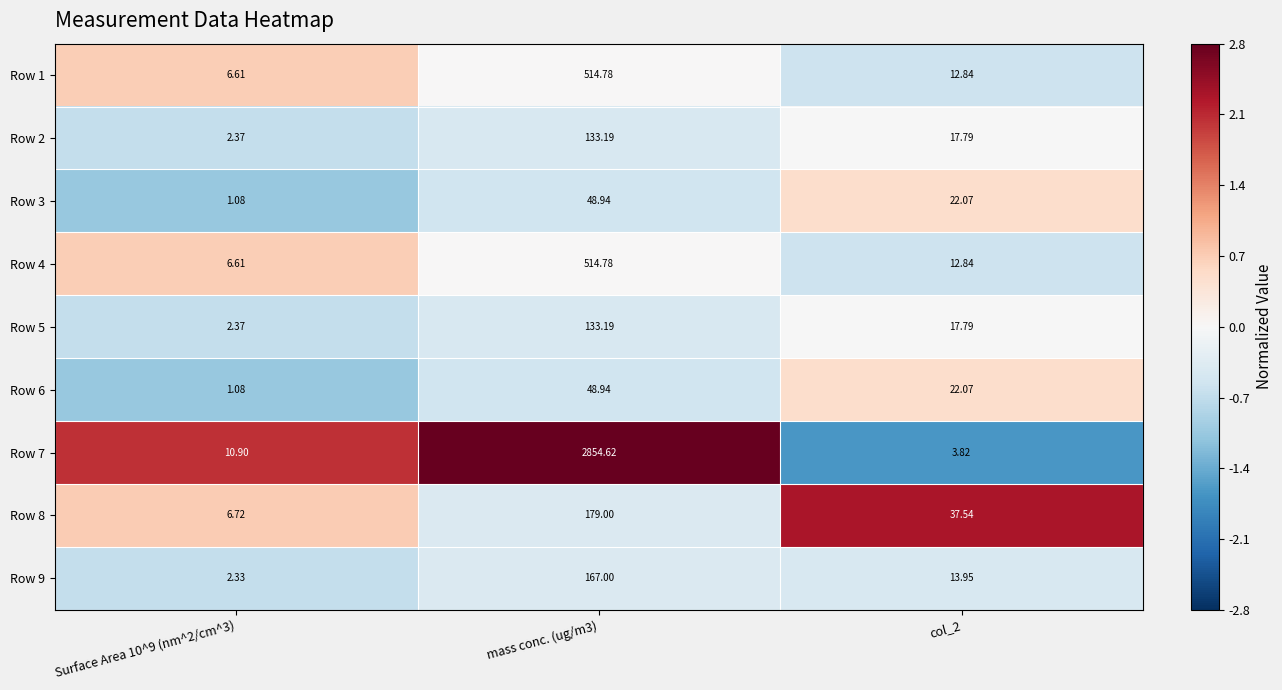

How many data points in Row 9 are less than 13?

1